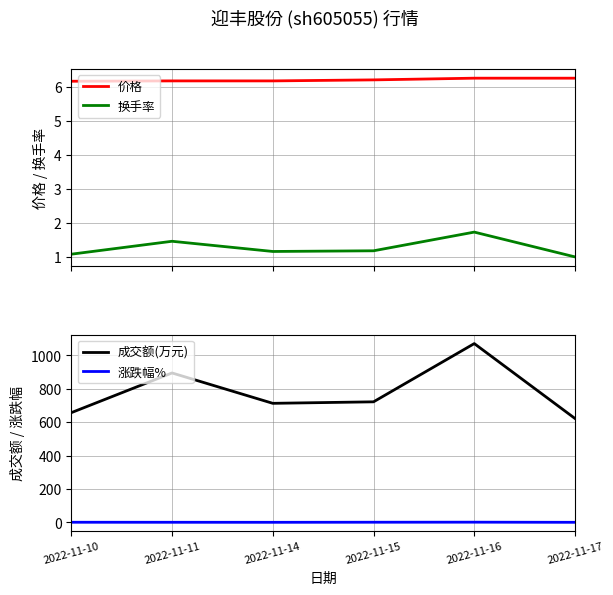

What is the approximate value of 换手率 at 2022-11-14?

1.2